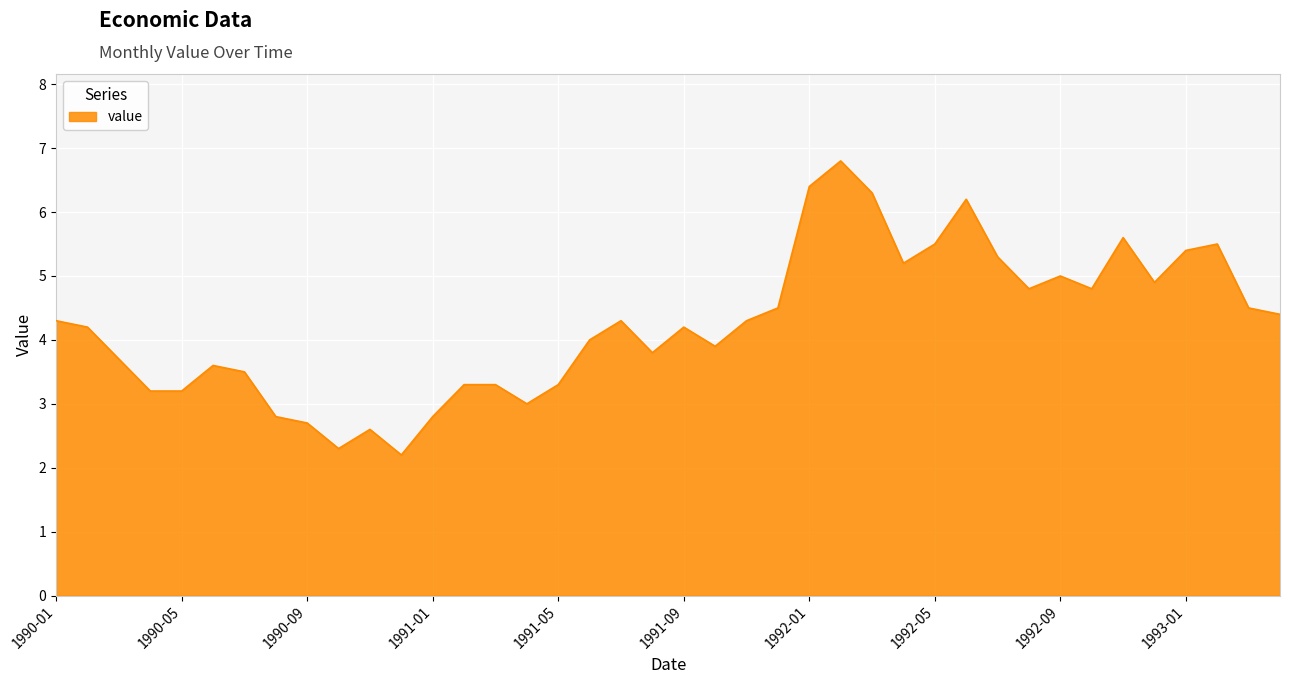

What is the greatest value displayed?

6.8